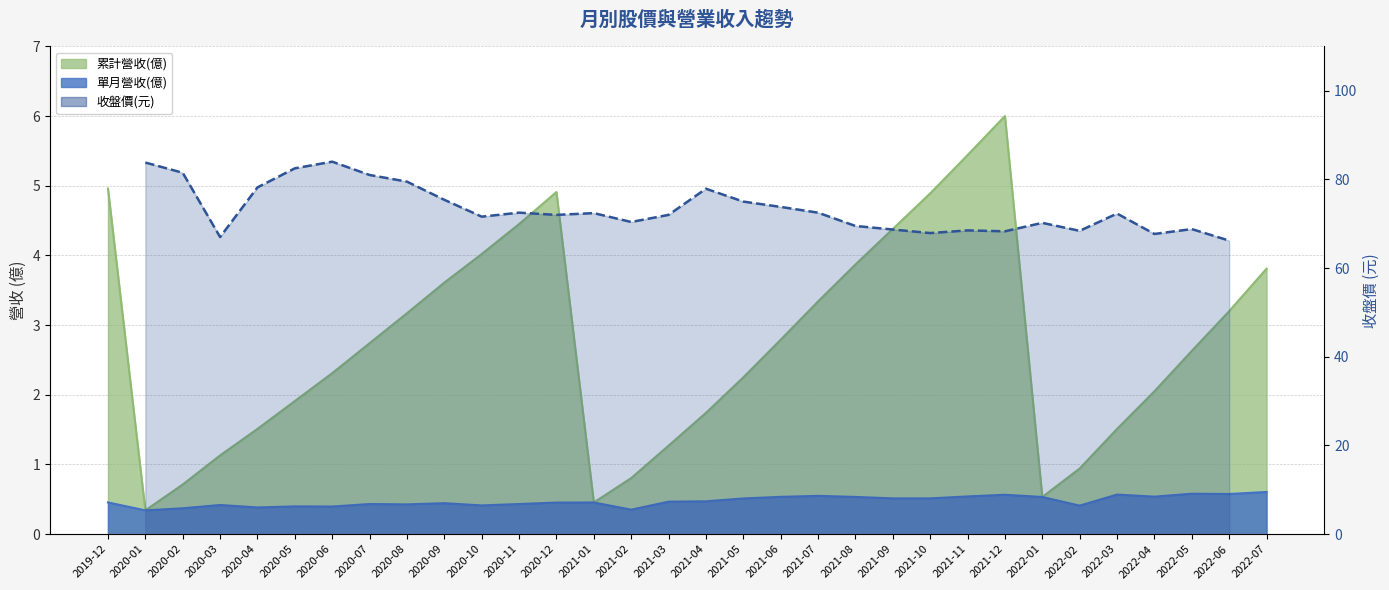

Does the chart display data point markers on the line(s)?

No